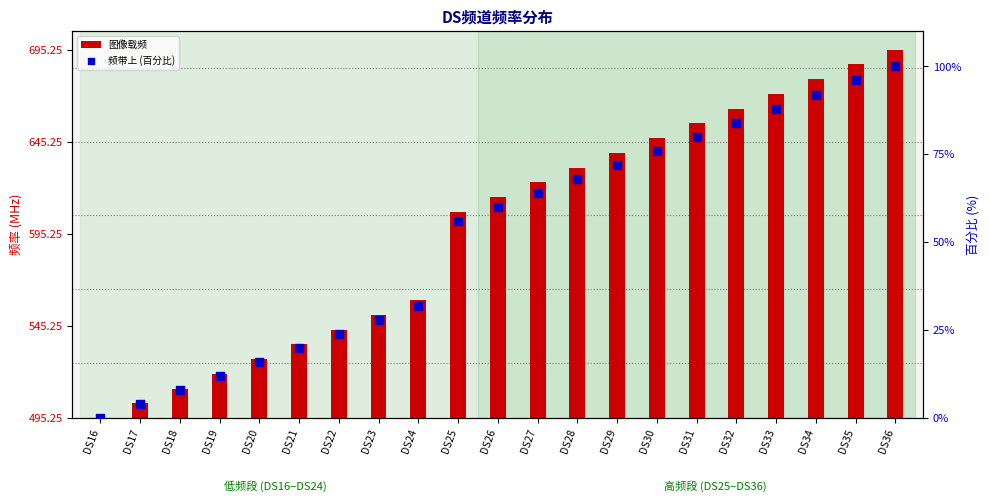

At how many categories does at least one series exceed 175?

4